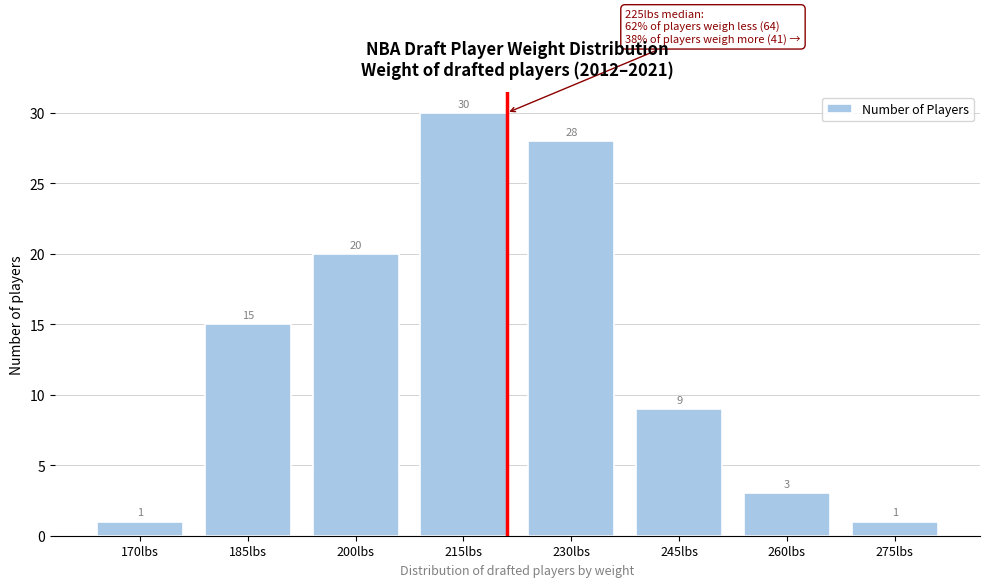

Reading left to right, extract all data points from this chart.

1	15	20	30	28	9	3	1